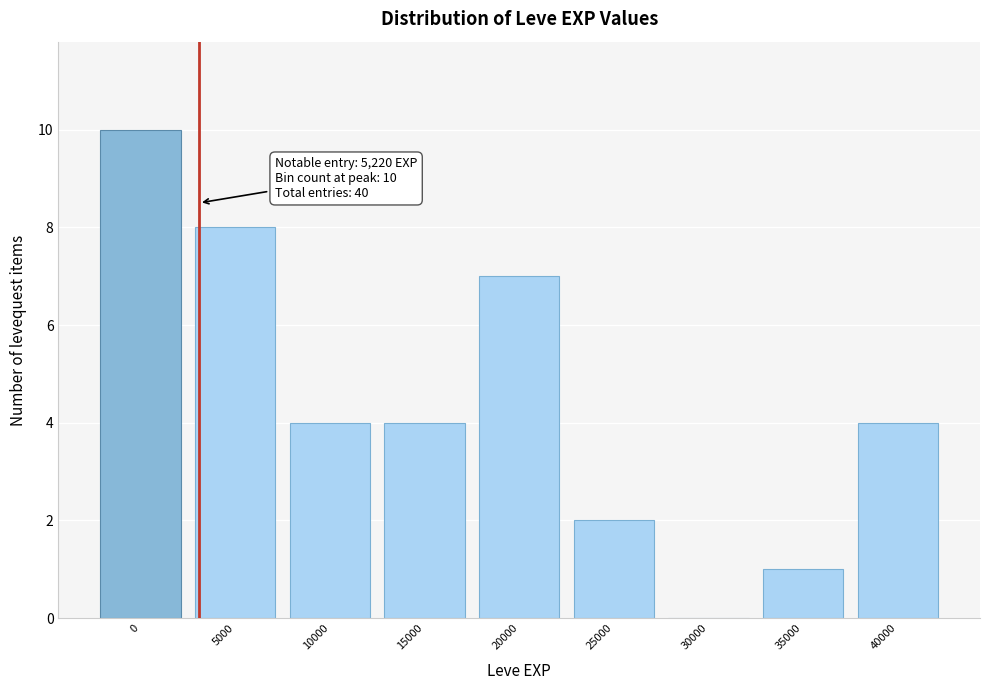

Reading left to right, what are all the values shown in this chart?

0=10	5000=8	10000=4	15000=4	20000=7	25000=2	30000=0	35000=1	40000=4